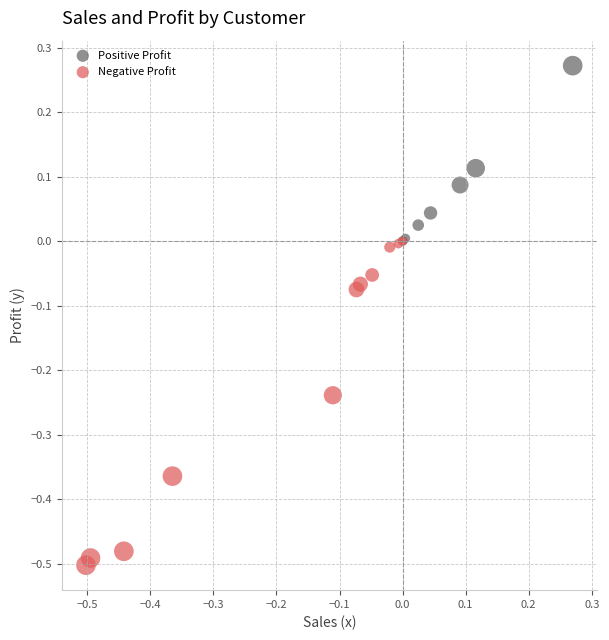

Which series reaches the minimum Y coordinate?

Negative Profit